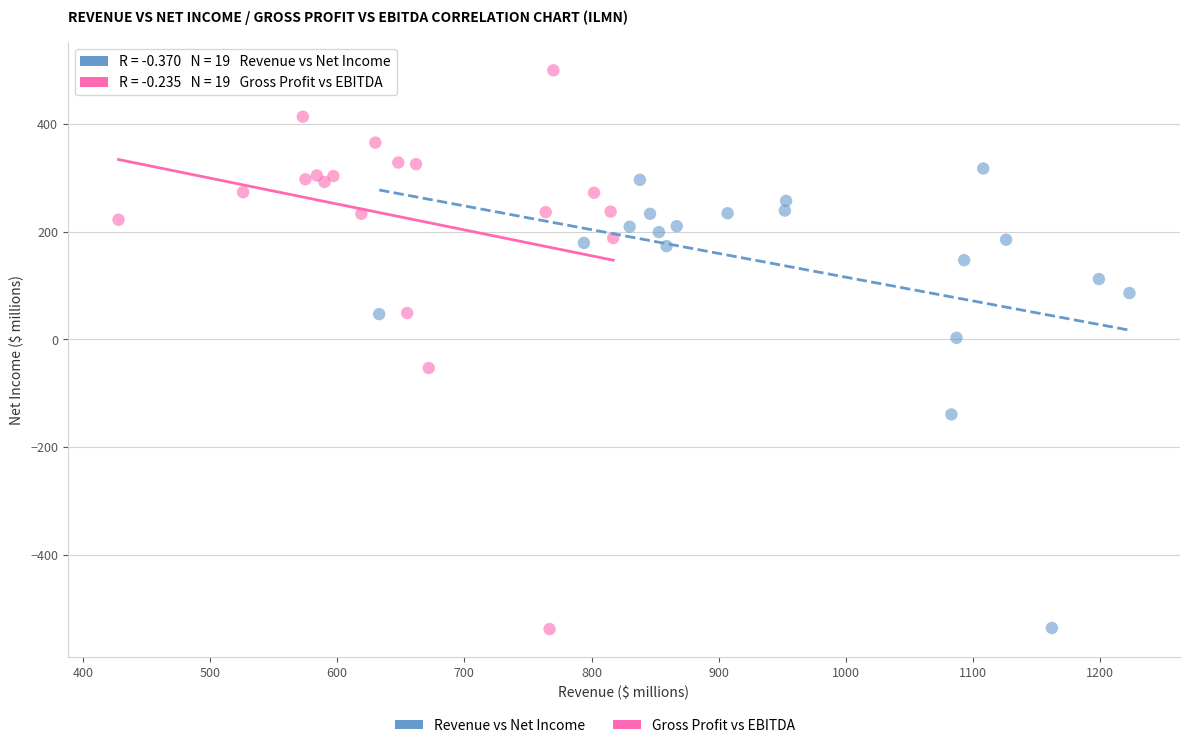

Which series contains the highest Y value?

Gross Profit vs EBITDA